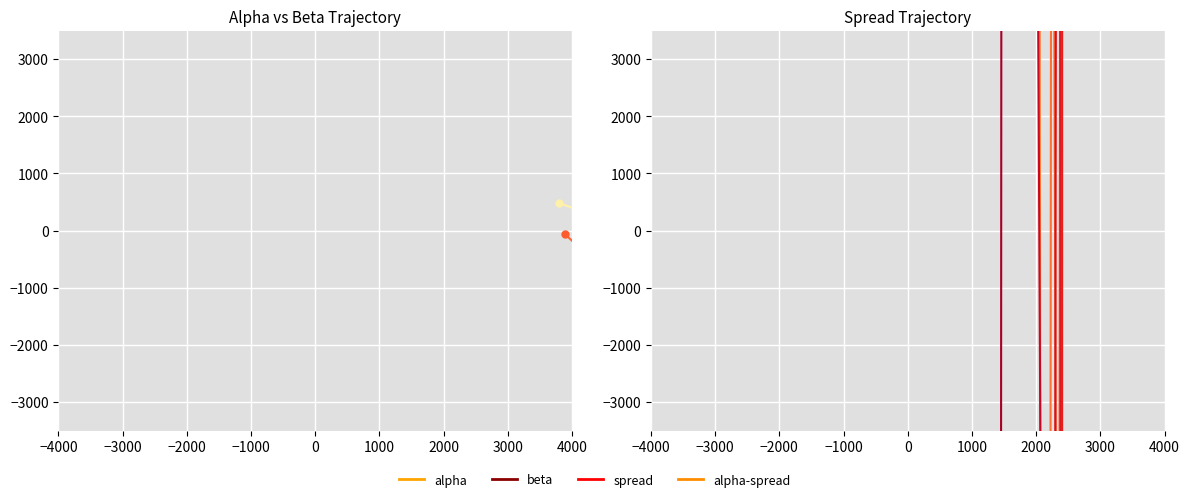

What is the total value across all series at −4000?

485634.8